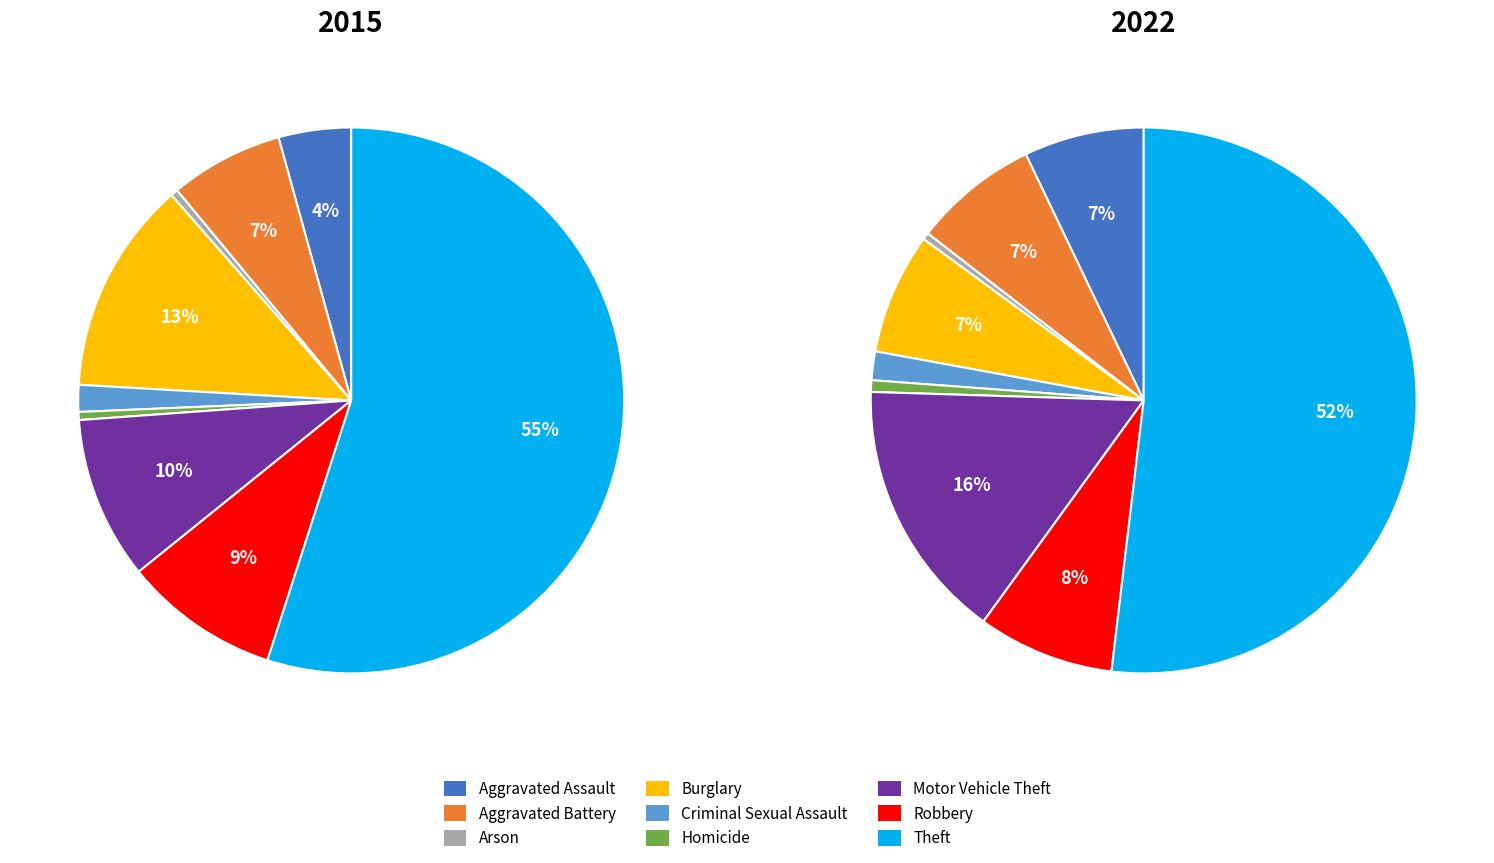

To the nearest percent, what is the difference between the largest and smallest slice percentages?

55%